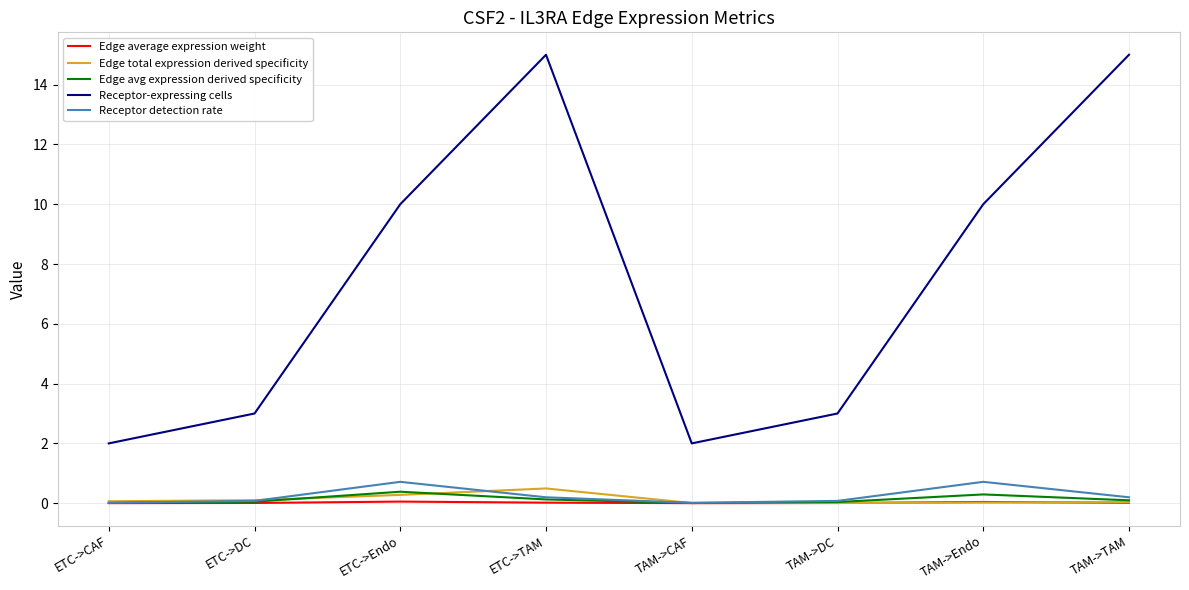

Which series has the largest total across all categories?

Receptor-expressing cells